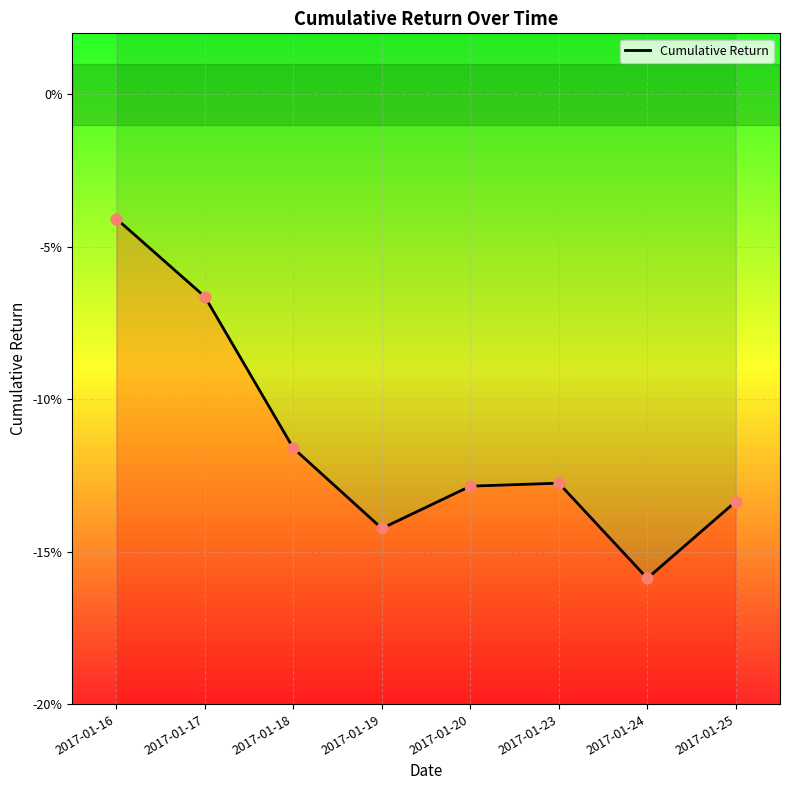

What is the change in value from 2017-01-16 to 2017-01-19?

-0.1